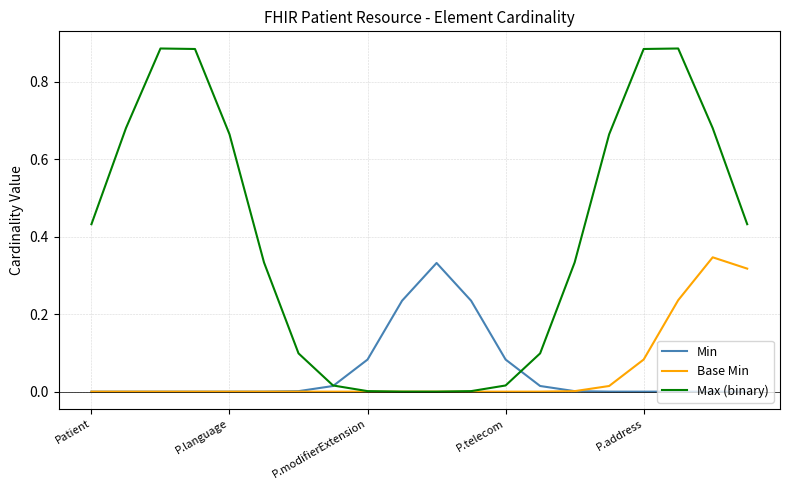

Rank the series by their maximum value, from highest to lowest.

Max (binary), Base Min, Min